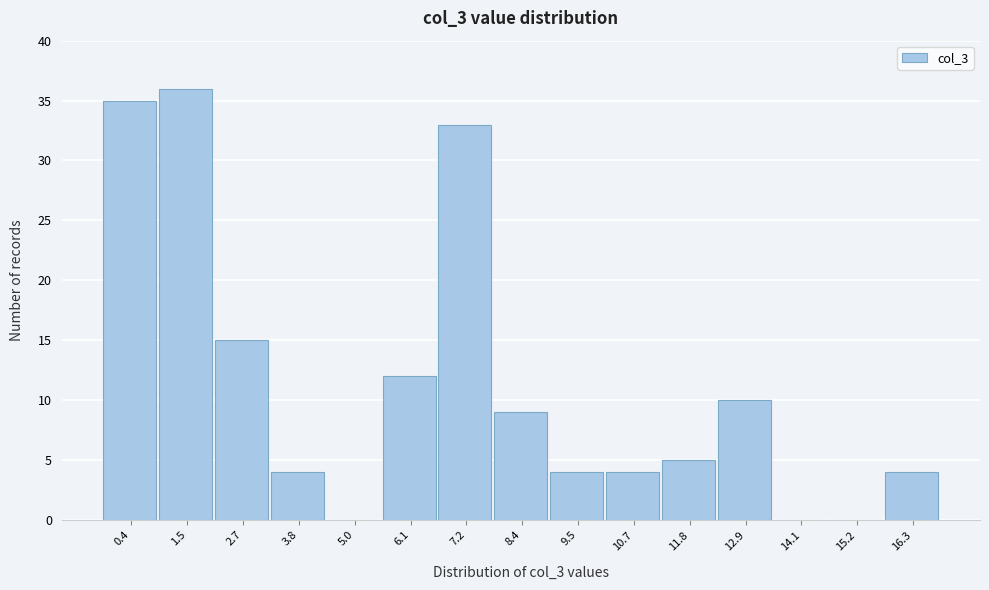

Reading left to right, list all the values displayed in this chart.

0.4=35	1.5=36	2.7=15	3.8=4	5.0=0	6.1=12	7.2=33	8.4=9	9.5=4	10.7=4	11.8=5	12.9=10	14.1=0	15.2=0	16.3=4